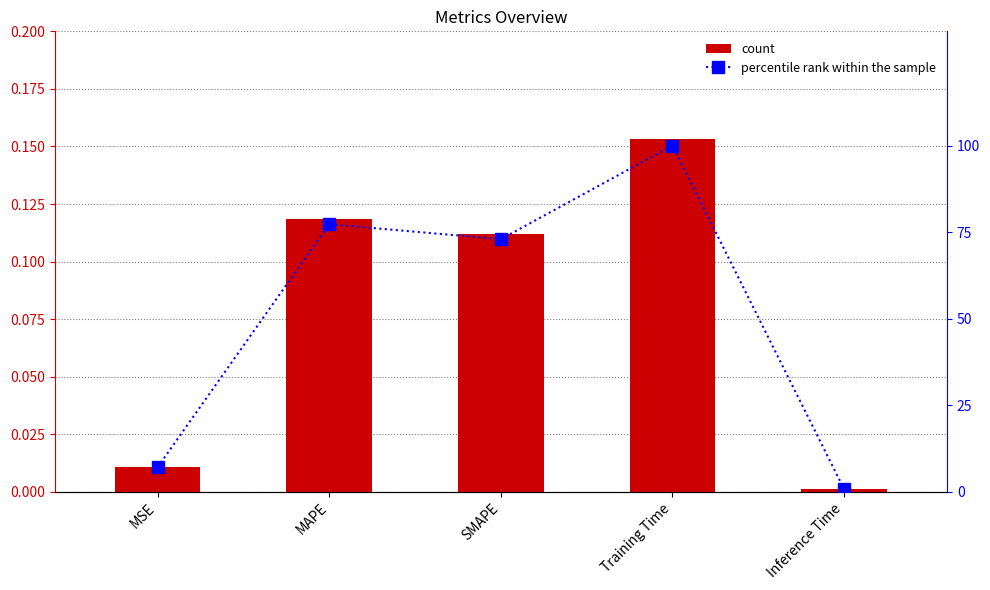

Which series has the largest total across all categories?

percentile rank within the sample